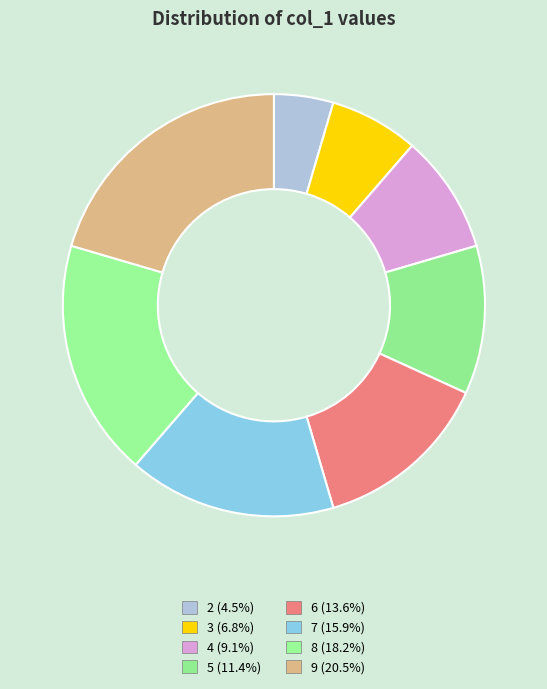

Is there a majority slice in this chart?

No